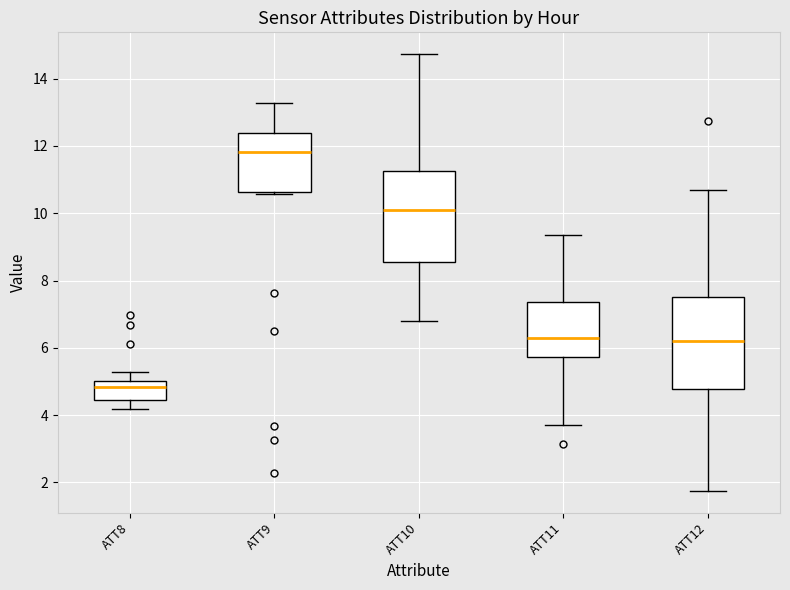

Reading left to right, transcribe this box plot: for each box, give where its median line is, the range the box spans, and where its two whiskers end, as read against the y-axis. The values are not printed on the chart, so give them approximately, as read against the axis.

ATT8: median 4.8, box 4.4 to 5.0, whiskers 4.2 to 5.2
ATT9: median 11.8, box 10.6 to 12.4, whiskers 10.6 to 13.2
ATT10: median 10.2, box 8.6 to 11.2, whiskers 6.8 to 14.8
ATT11: median 6.2, box 5.8 to 7.4, whiskers 3.8 to 9.4
ATT12: median 6.2, box 4.8 to 7.6, whiskers 1.8 to 10.6